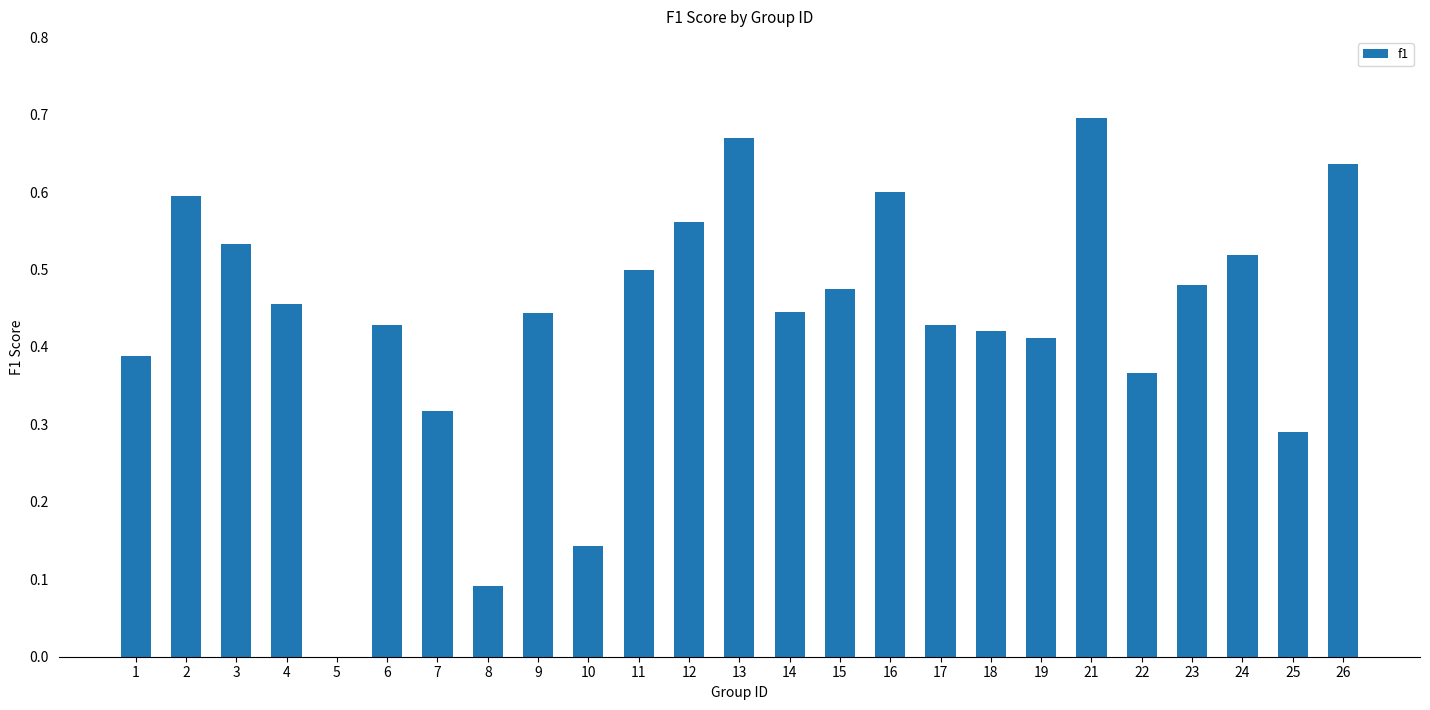

Is it true that the value at 7 is 0.5?

False